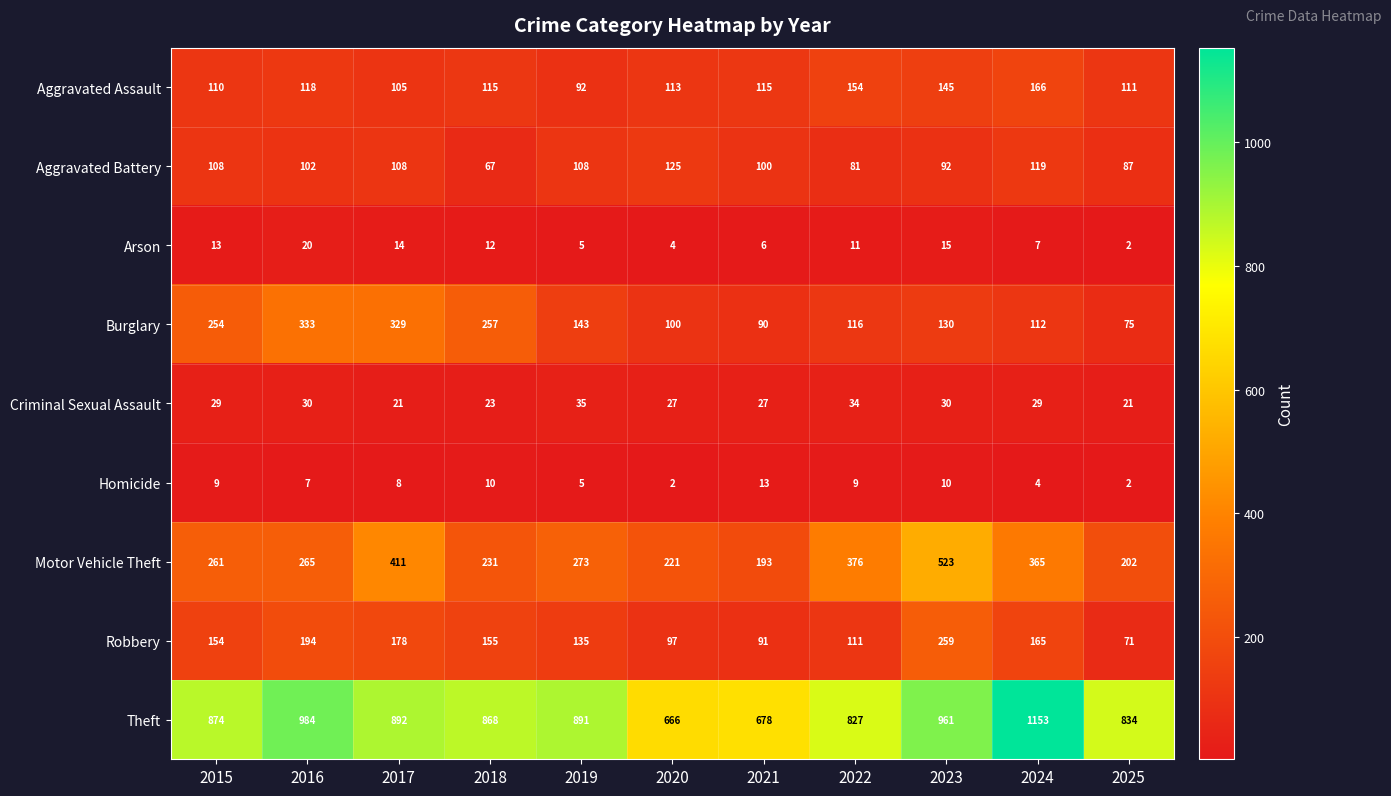

What is the average value of the Theft series?

875